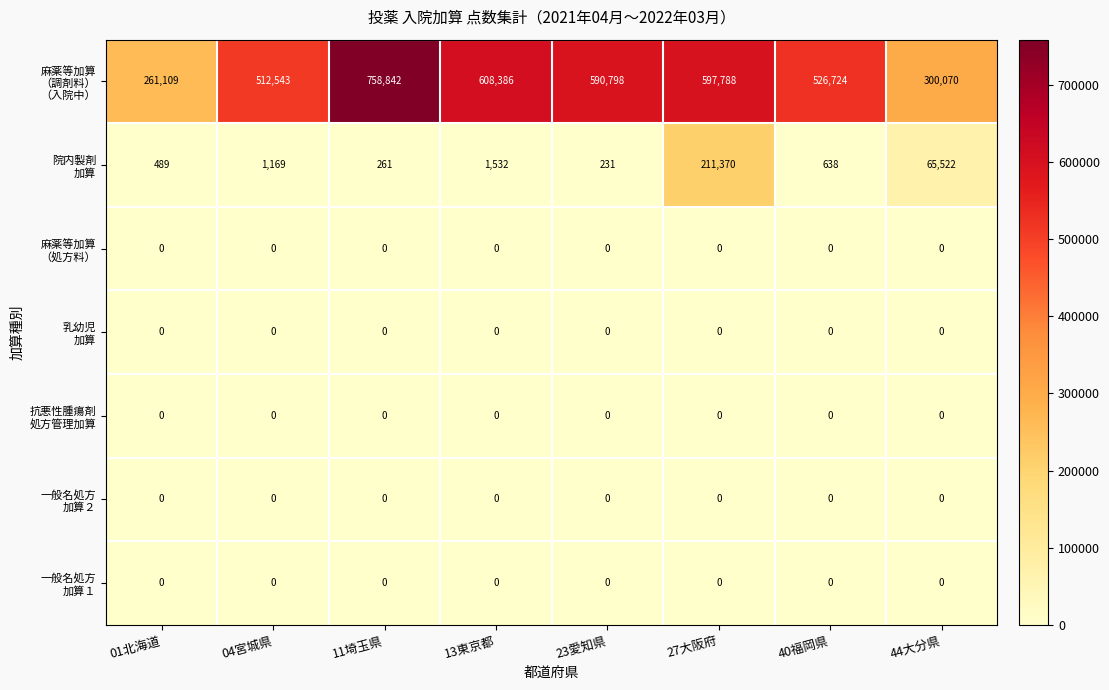

What is the maximum value shown in the chart?

758842